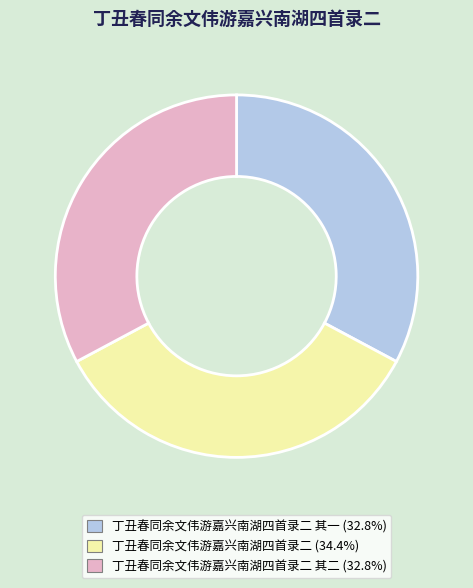

Is there a majority slice in this chart?

No